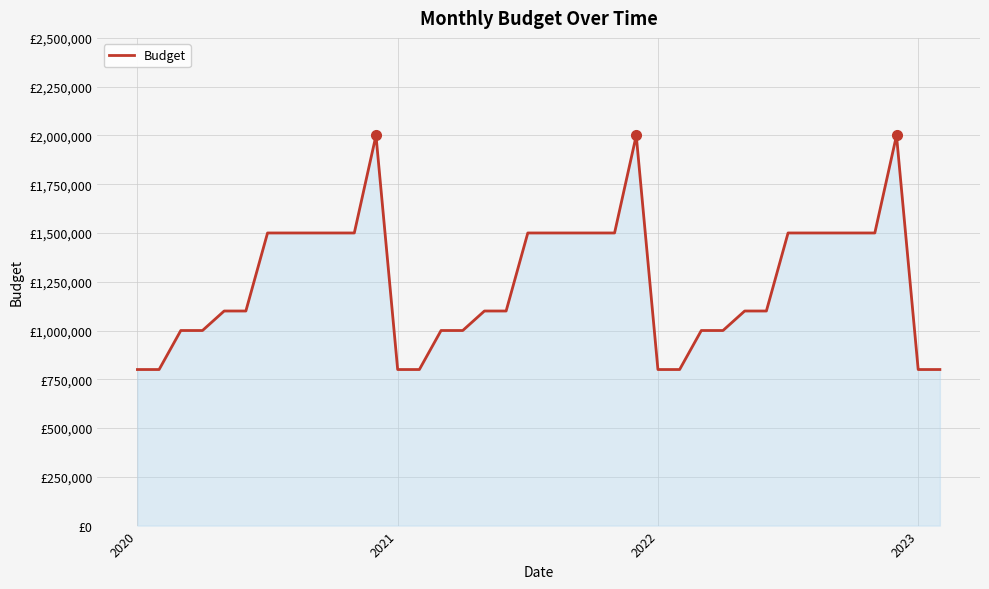

Does the chart display data point markers on the line(s)?

No